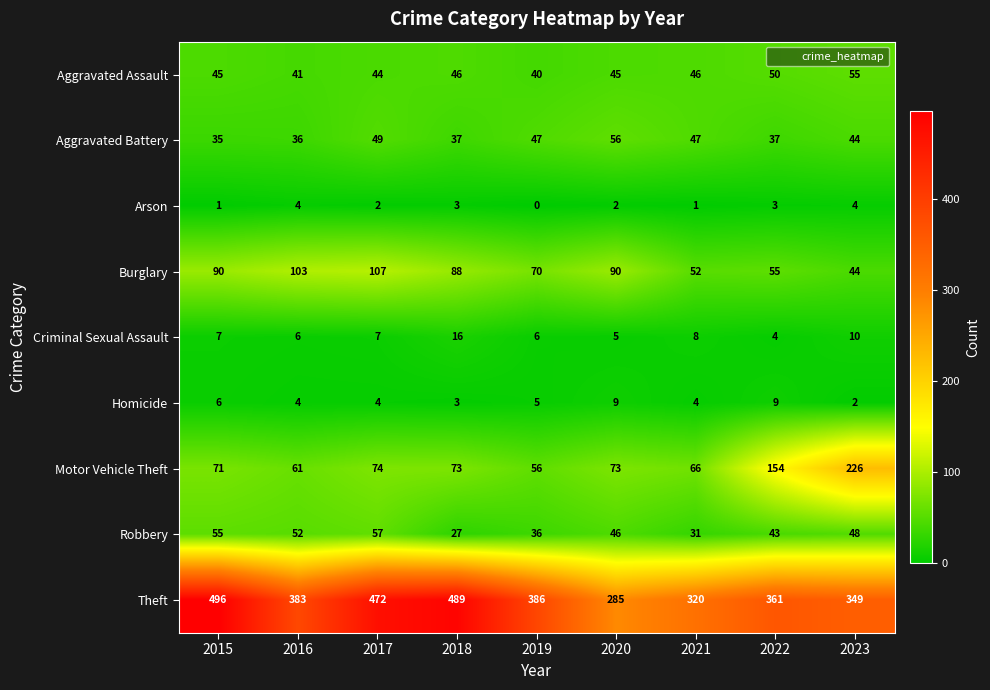

Which series has the largest total across all categories?

Theft